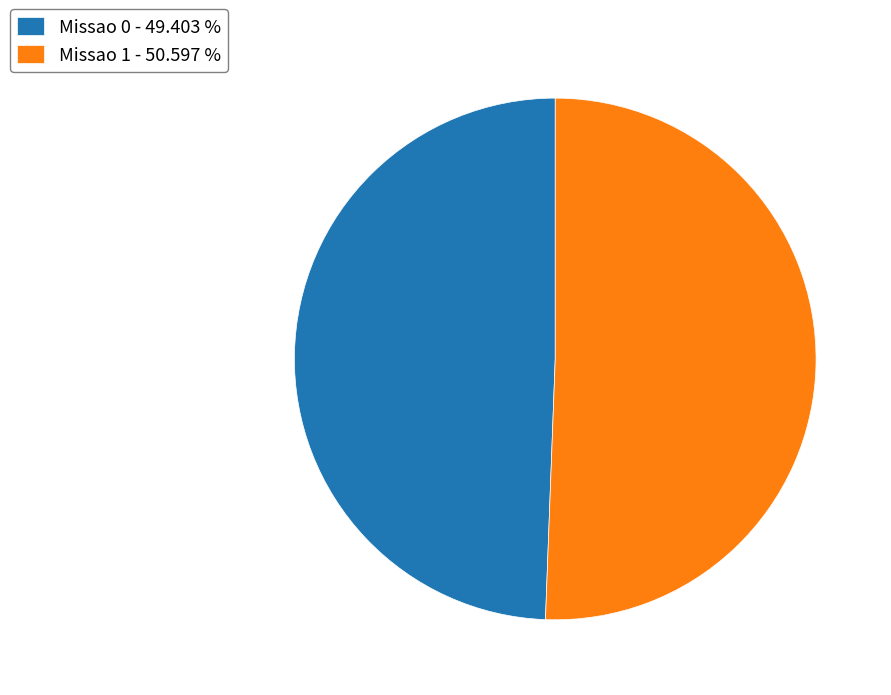

Is there any slice that represents more than half of the pie?

Yes